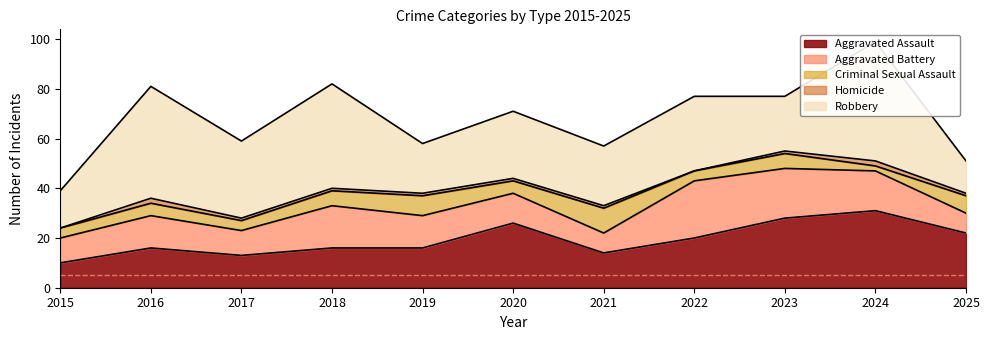

True or false: Homicide has a value of 0 at 2015.

True